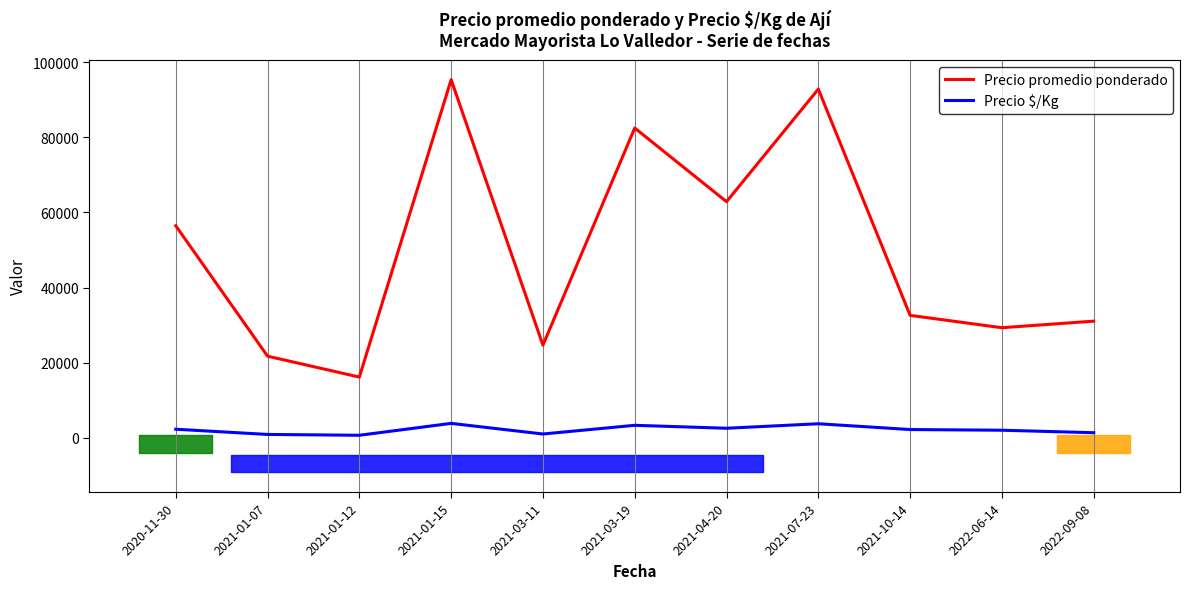

How many values in the Precio $/Kg series are below 2173?

5